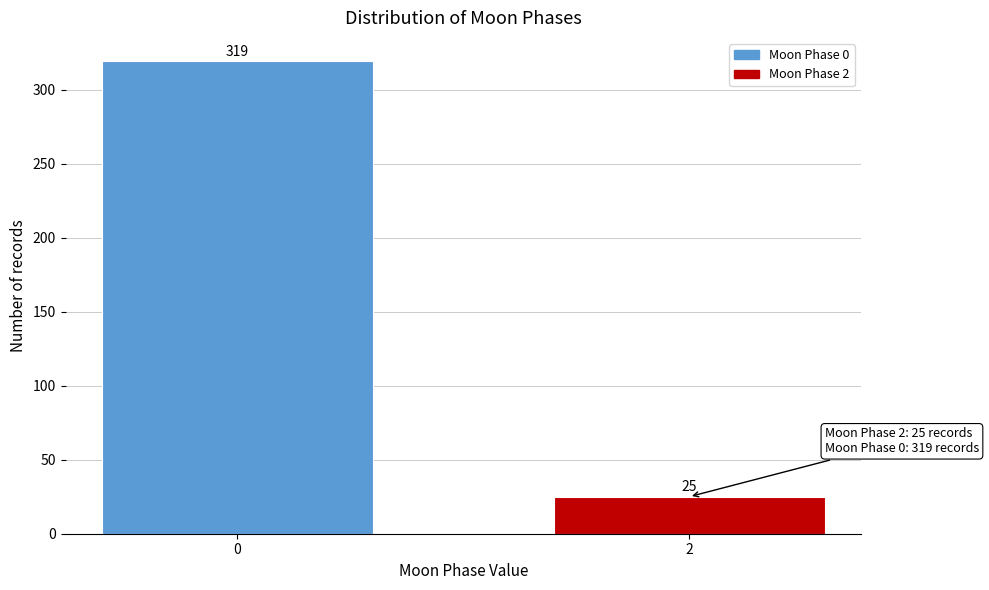

Reading left to right, what are all the values shown in this chart?

0=319	2=25